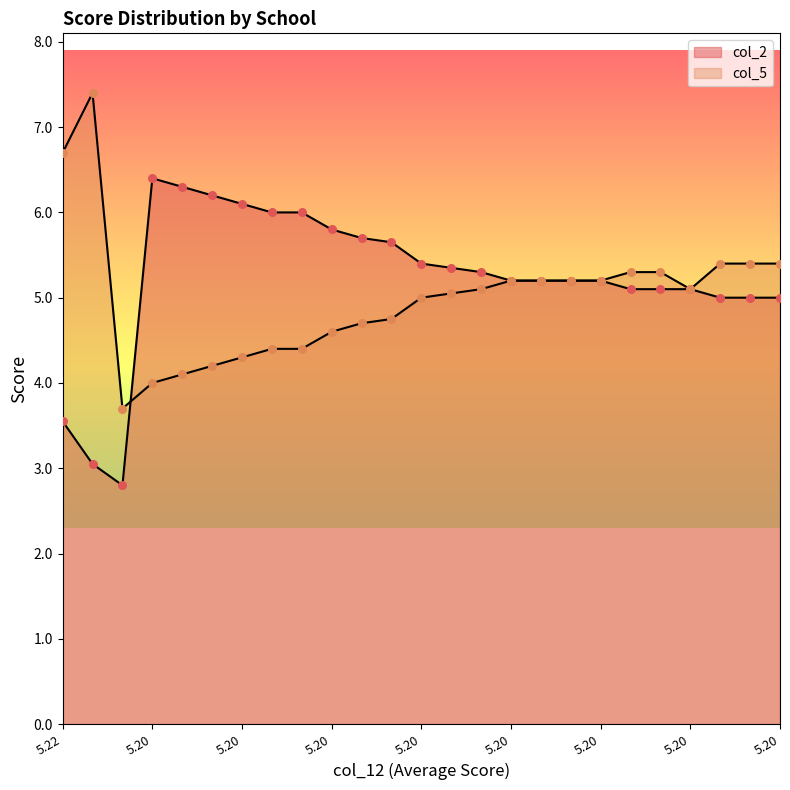

Which series contains the lowest Y value?

col_2